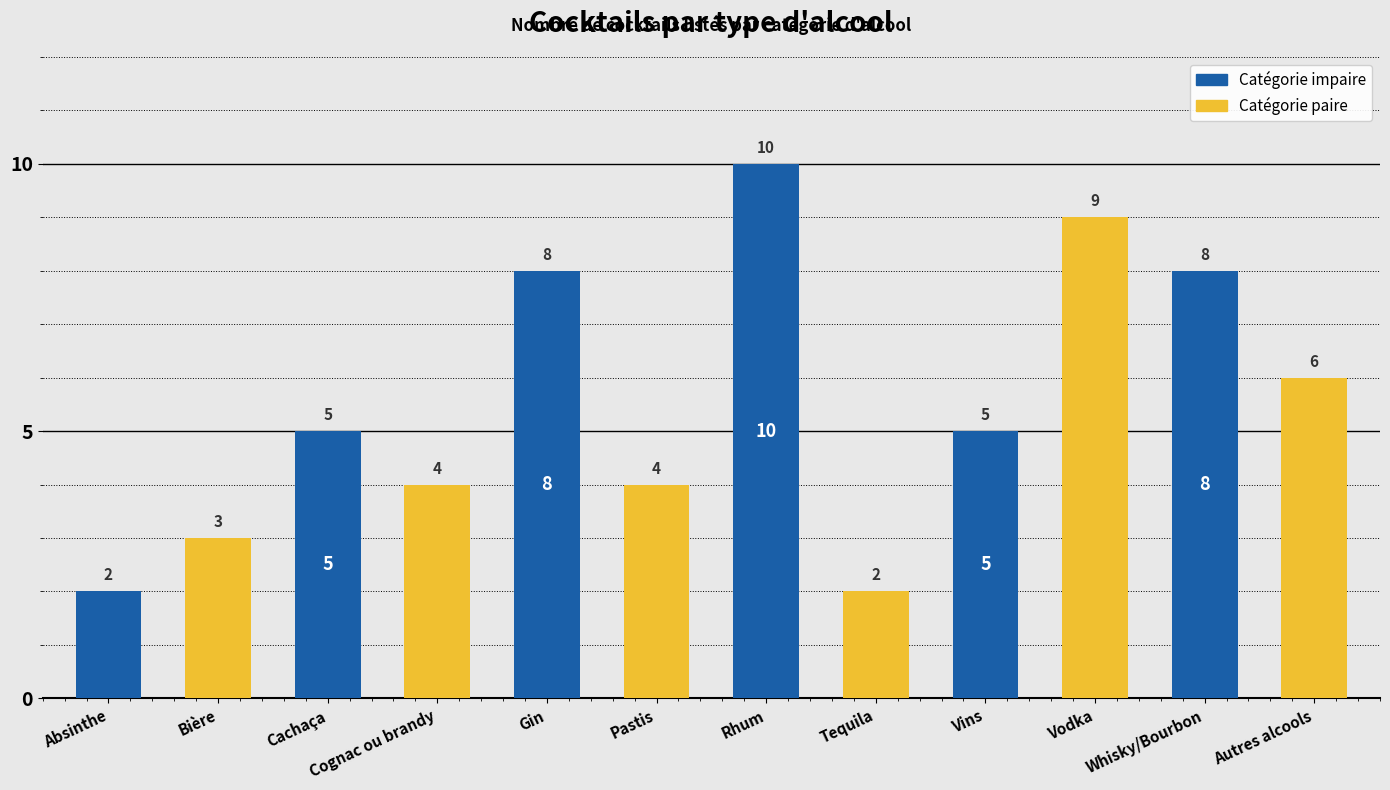

Does the chart contain any negative values?

No